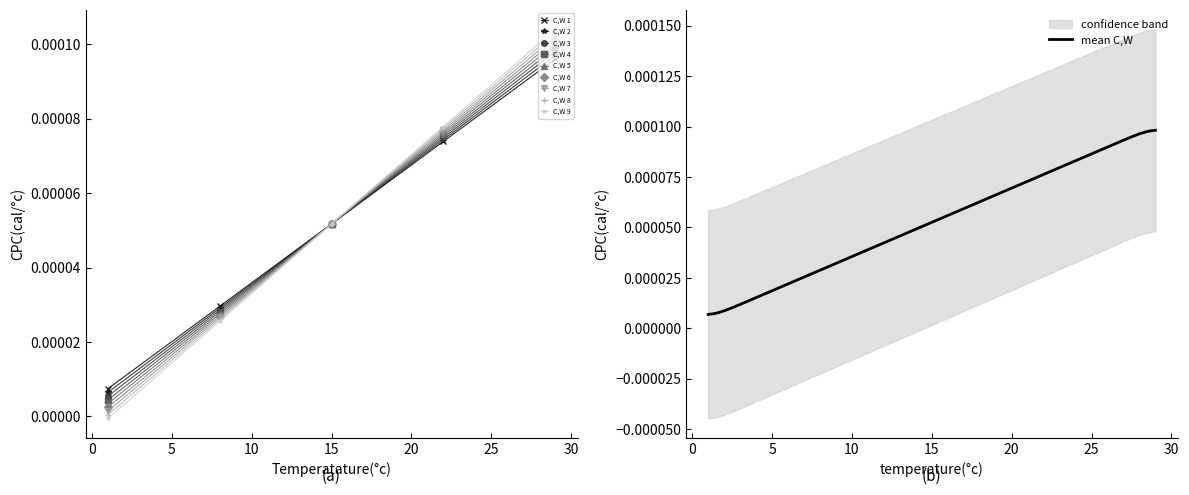

Which has a higher value, 15 or 1?

15